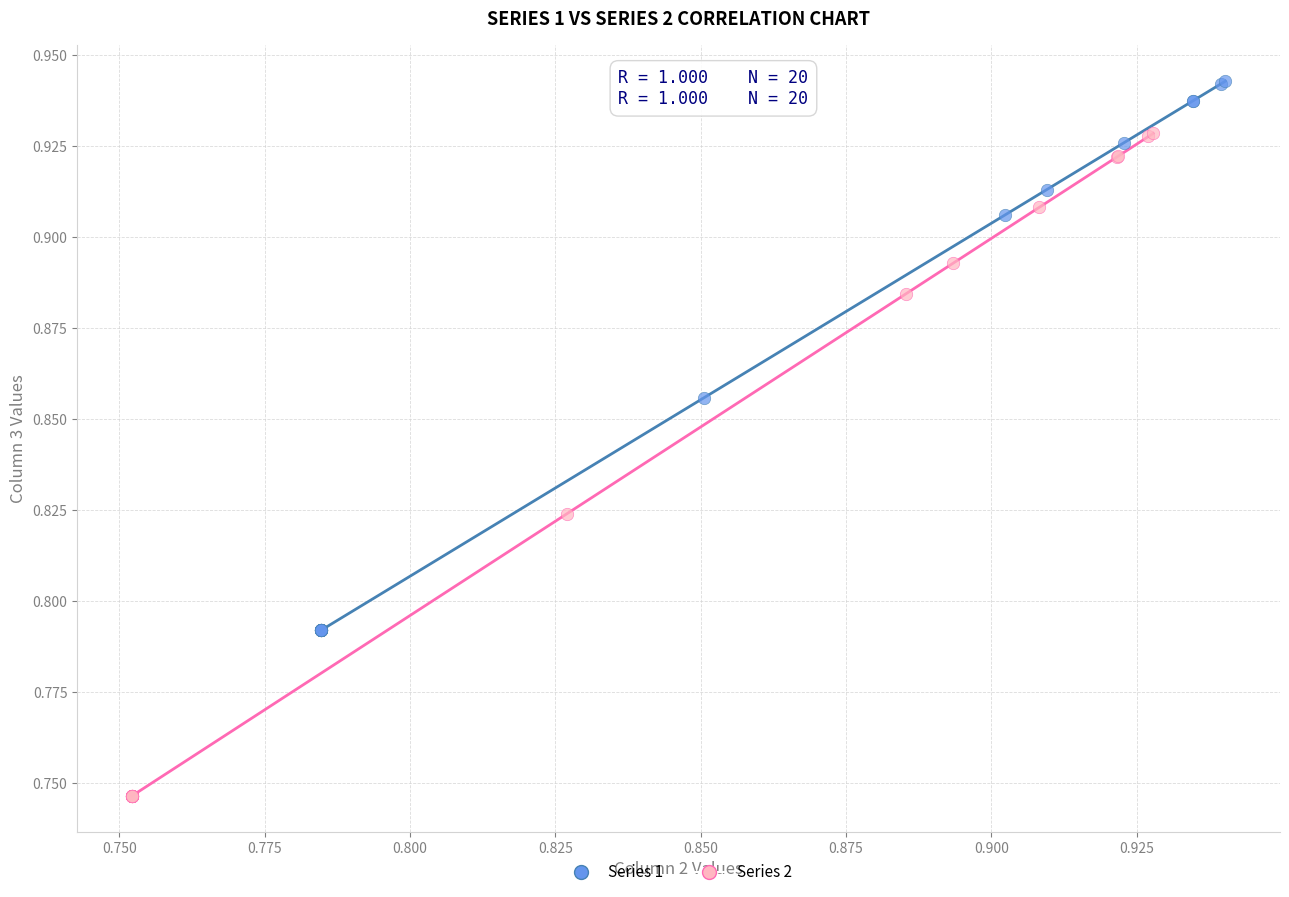

Which series contains the lowest Y value?

Series 2